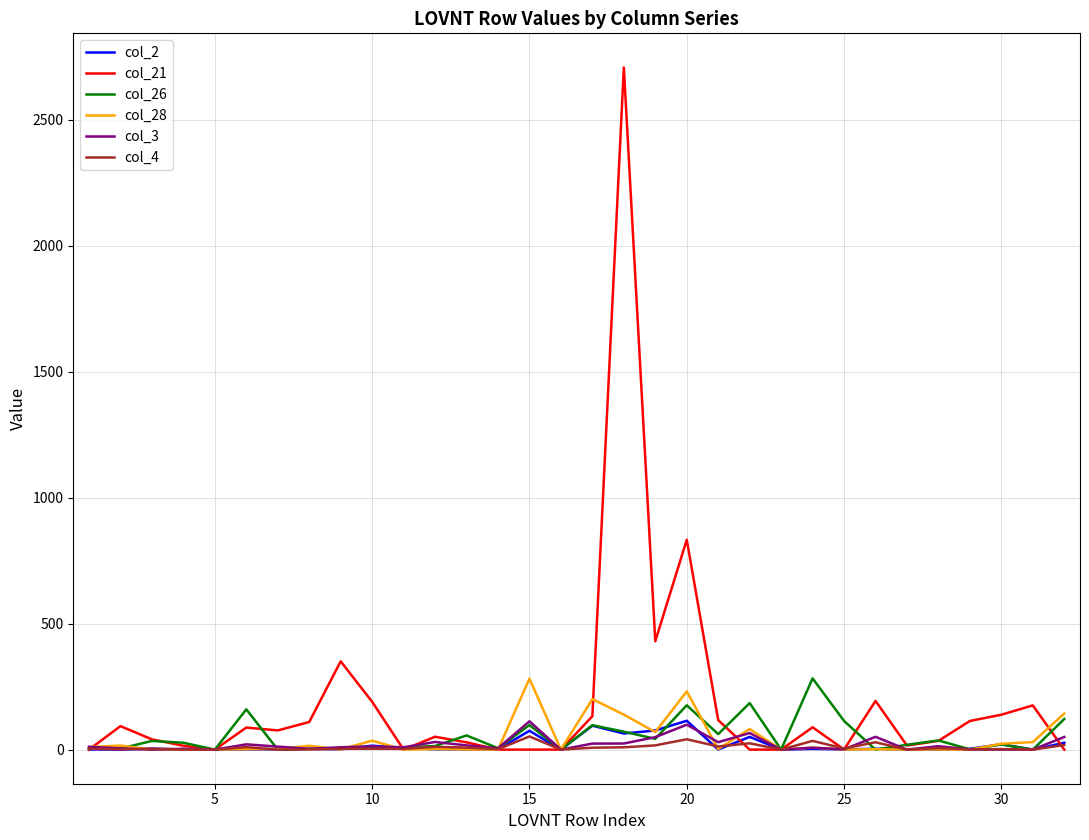

What is the maximum value shown in the chart?

2707.7